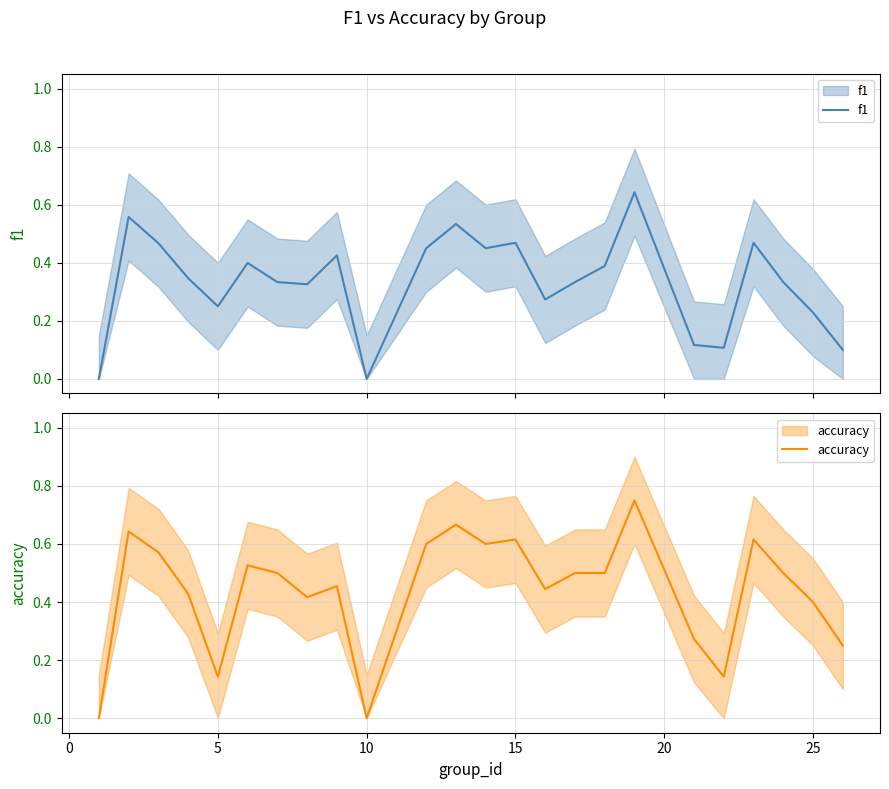

Is it true that f1 equals 0.2 at 19?

False